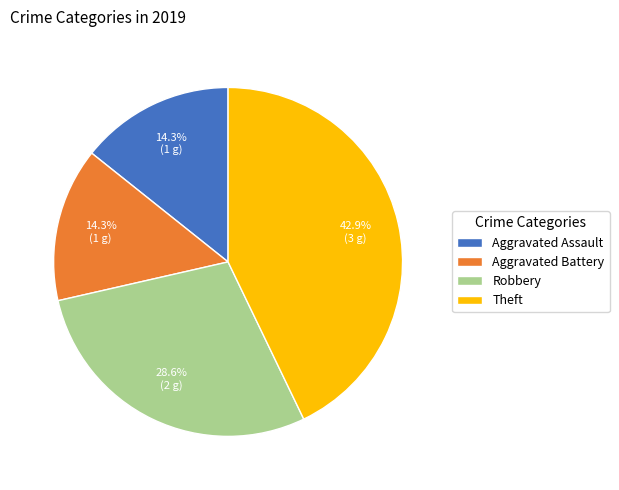

To the nearest percent, what is the average slice percentage?

25%